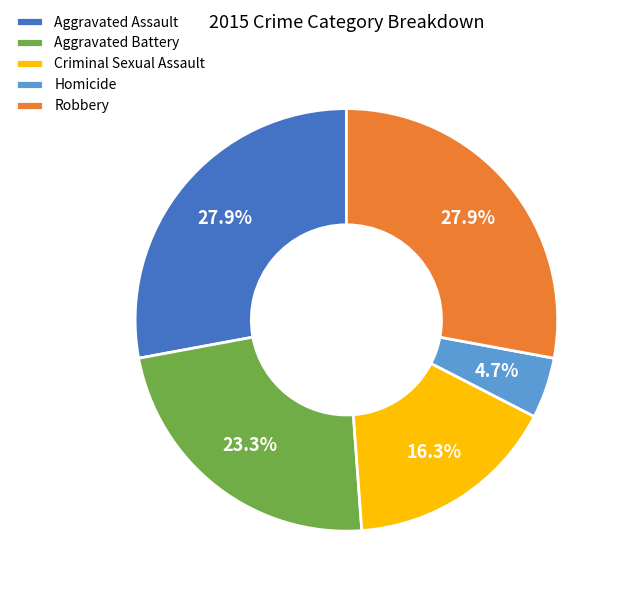

What is the smallest slice in the pie chart?

Homicide